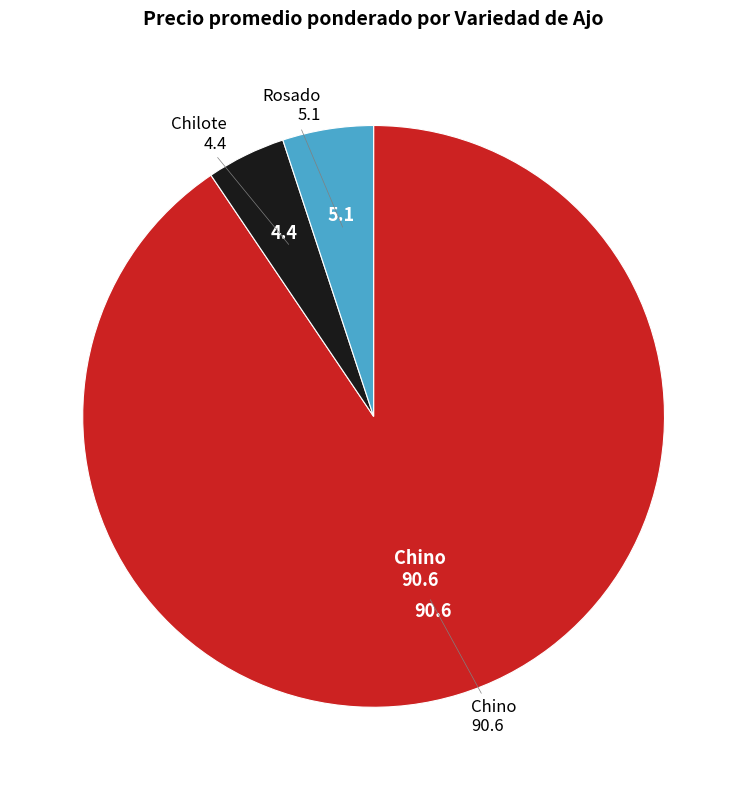

Is there any slice that represents more than half of the pie?

Yes